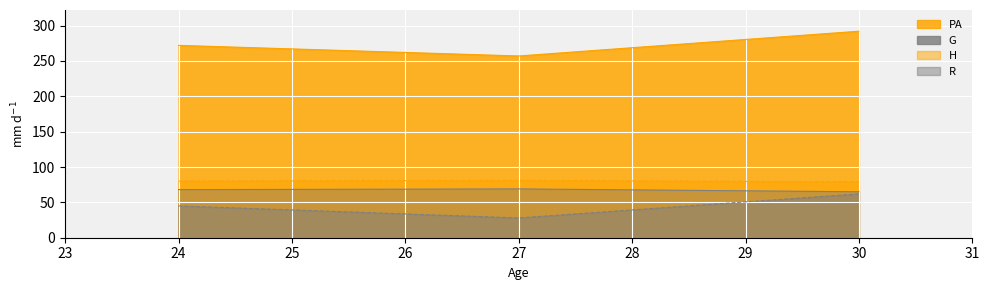

What is the greatest value displayed?

292